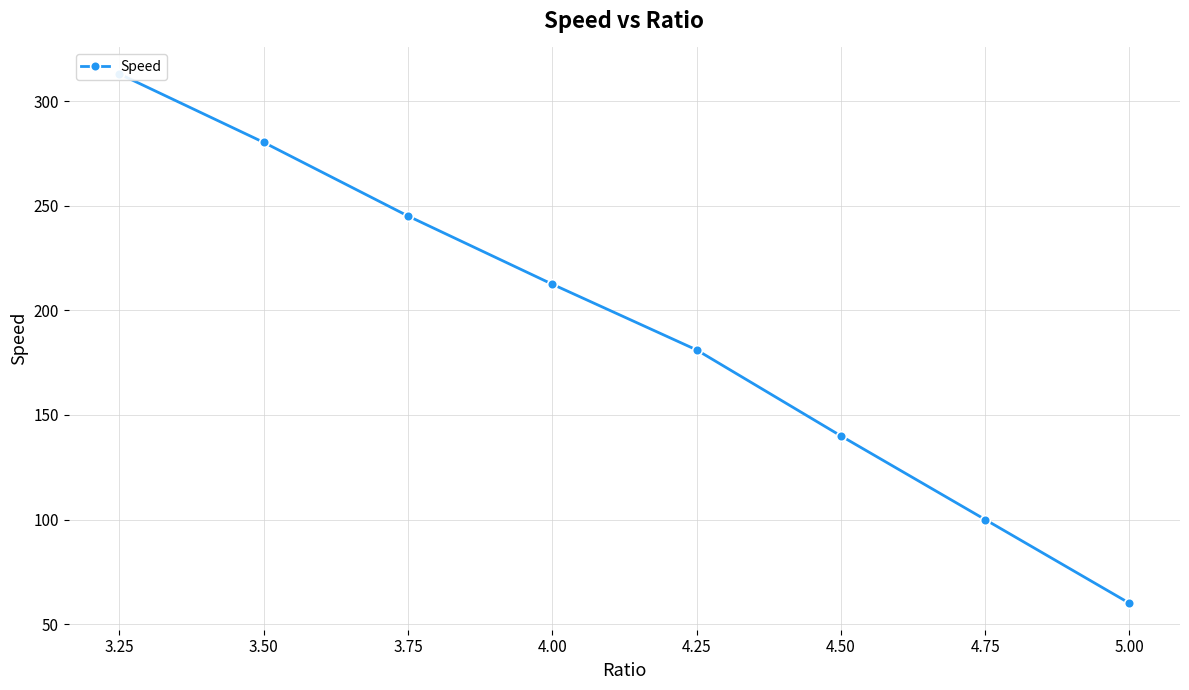

What is the sum of the values at 4.50 and 3.75?

385.1